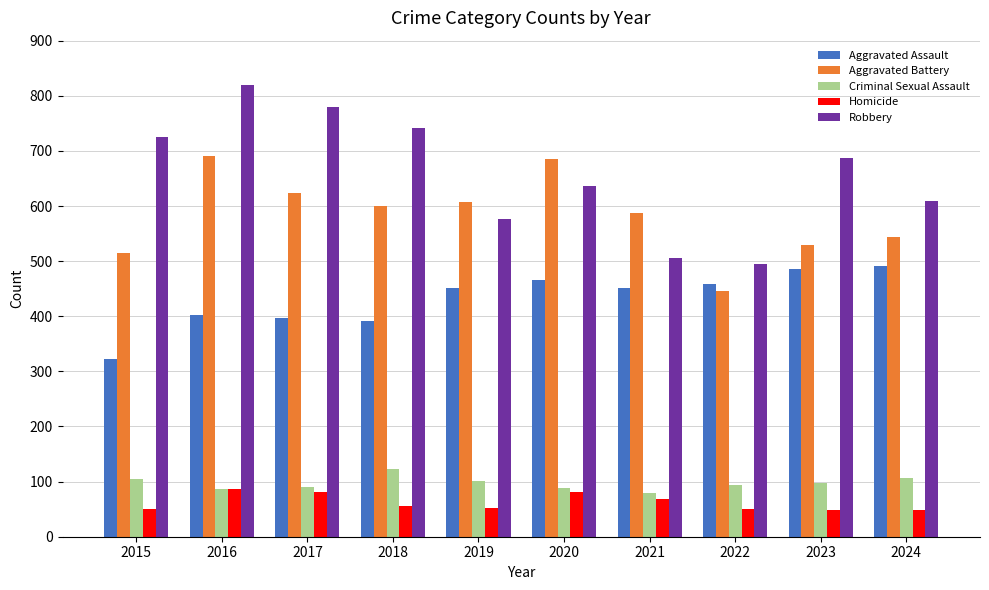

What is the minimum value for Aggravated Assault?

323